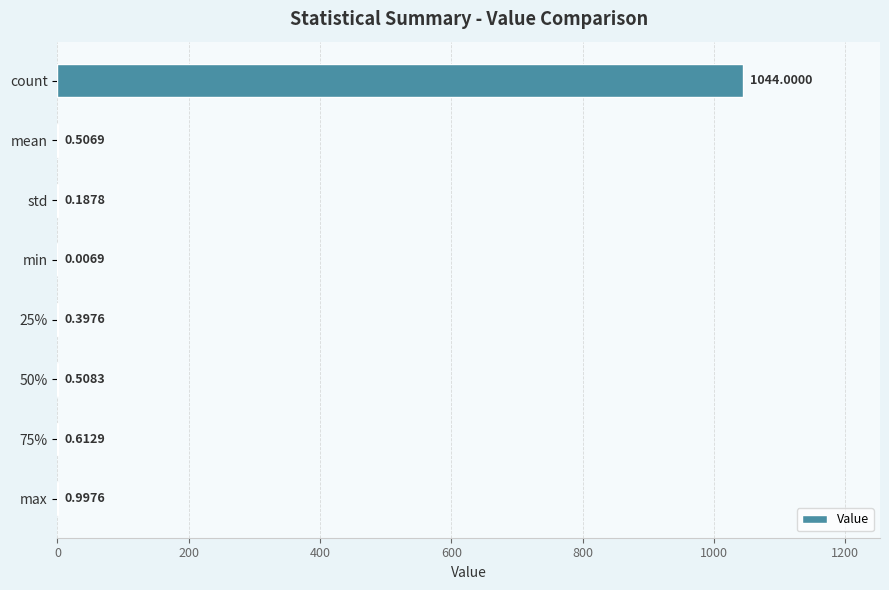

What is the average value?

130.9